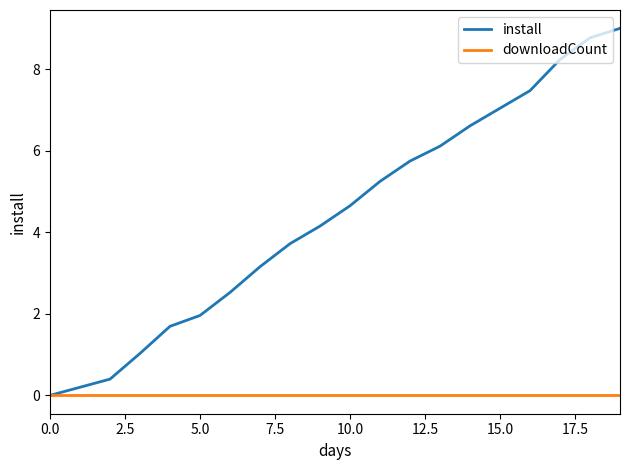

Which series has the largest total across all categories?

install